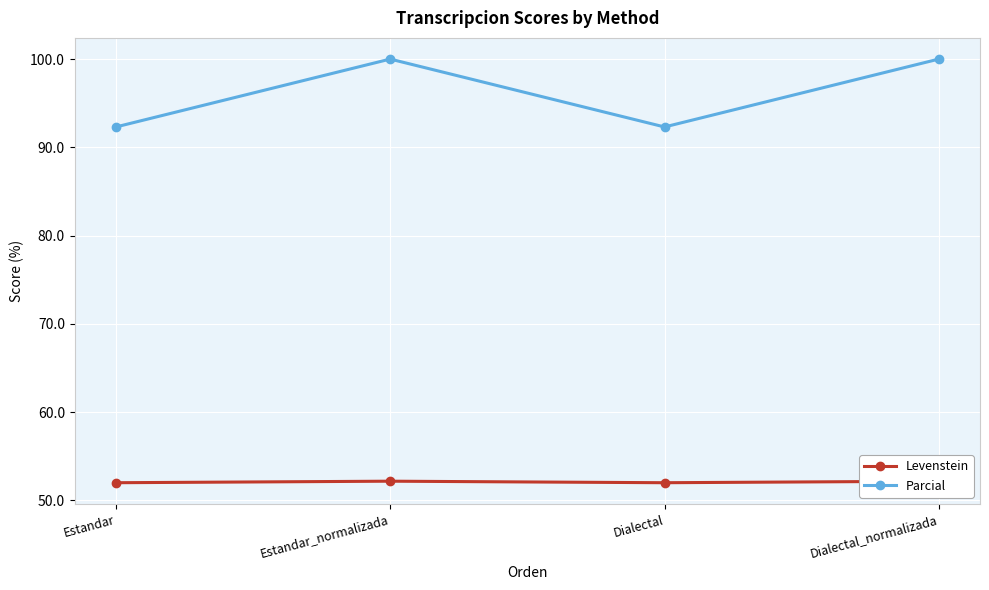

Reading left to right, list all the values displayed in this chart.

Levenstein: 52.0	52.2	52.0	52.2
Parcial: 92.3	100.0	92.3	100.0